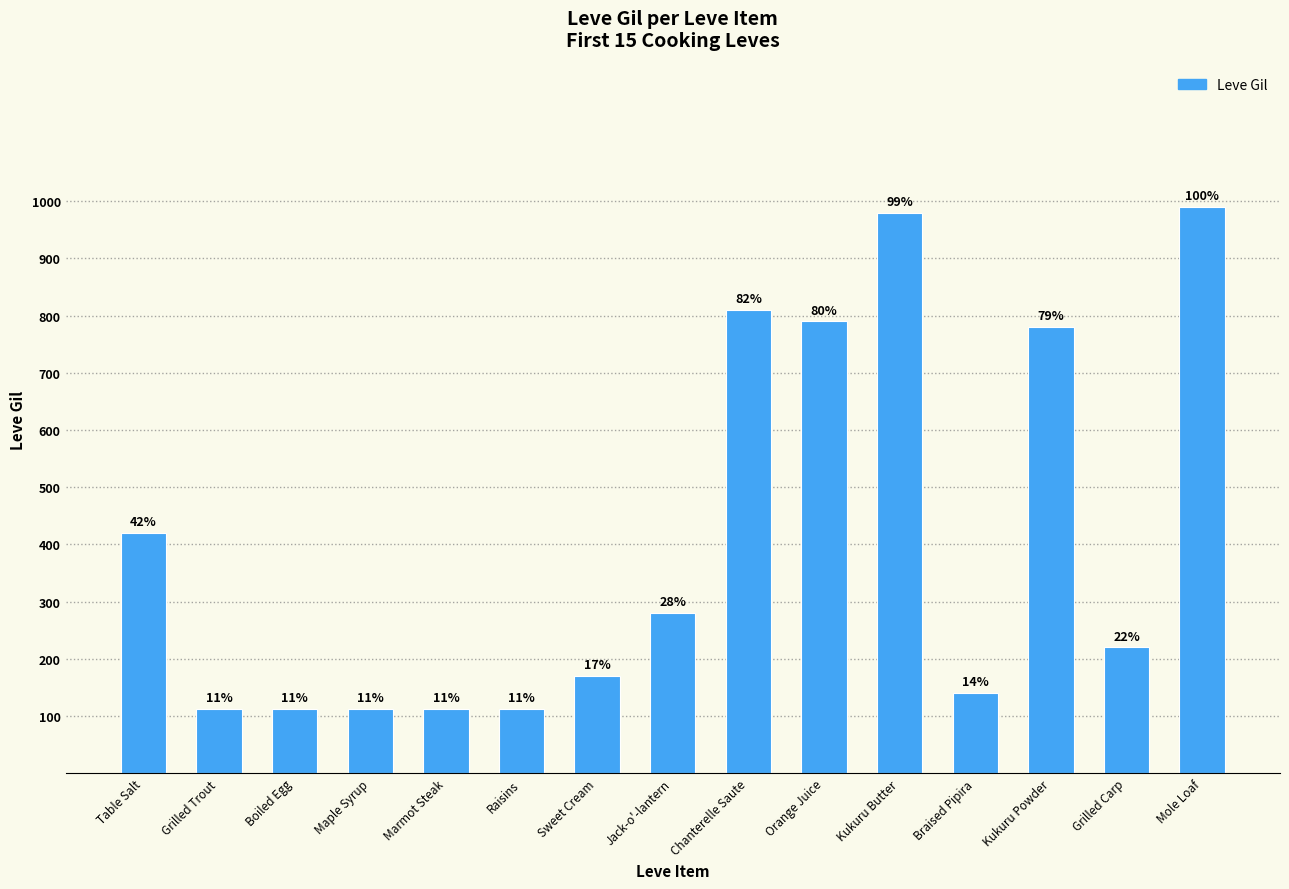

List the labels in order of value, smallest first.

Grilled Trout, Boiled Egg, Maple Syrup, Raisins, Marmot Steak, Braised Pipira, Sweet Cream, Grilled Carp, Jack-o'-lantern, Table Salt, Kukuru Powder, Orange Juice, Chanterelle Saute, Kukuru Butter, Mole Loaf